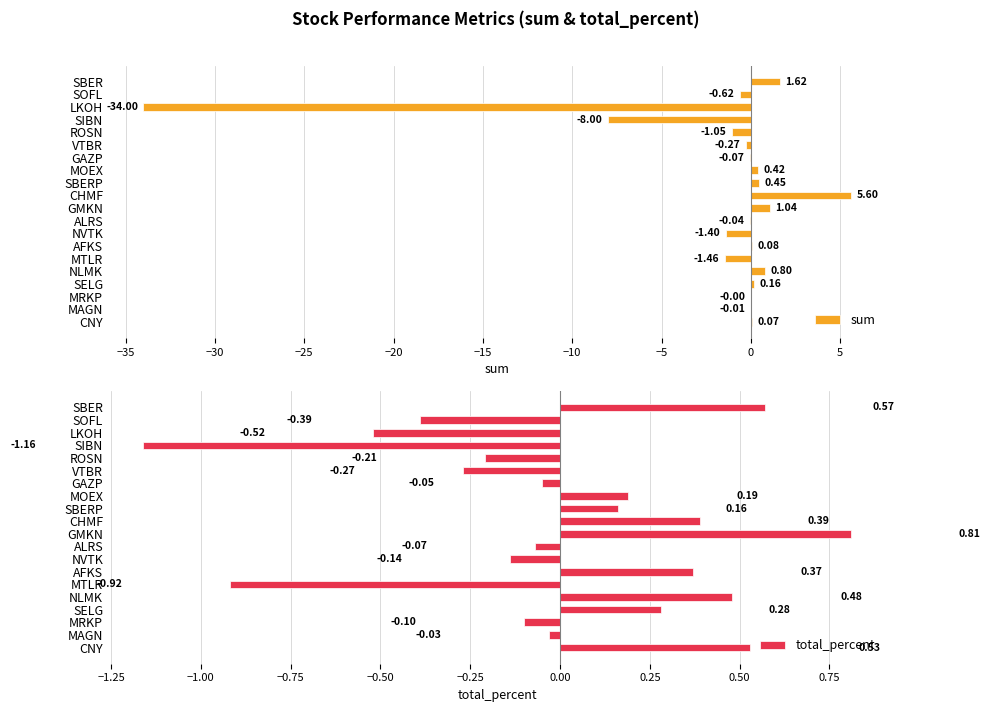

What is the maximum value for total_percent?

0.8